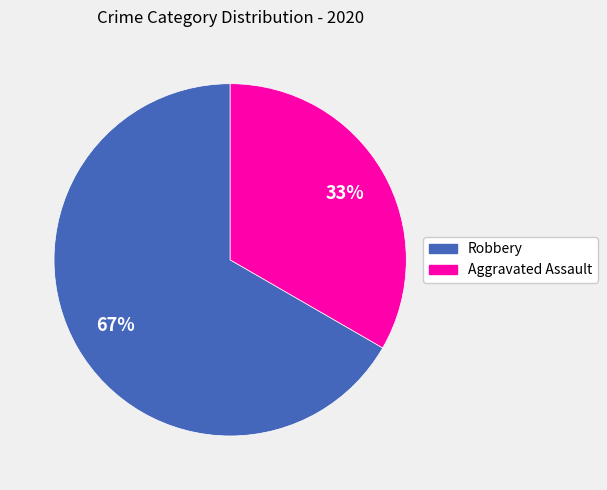

How many segments does this pie chart have?

2